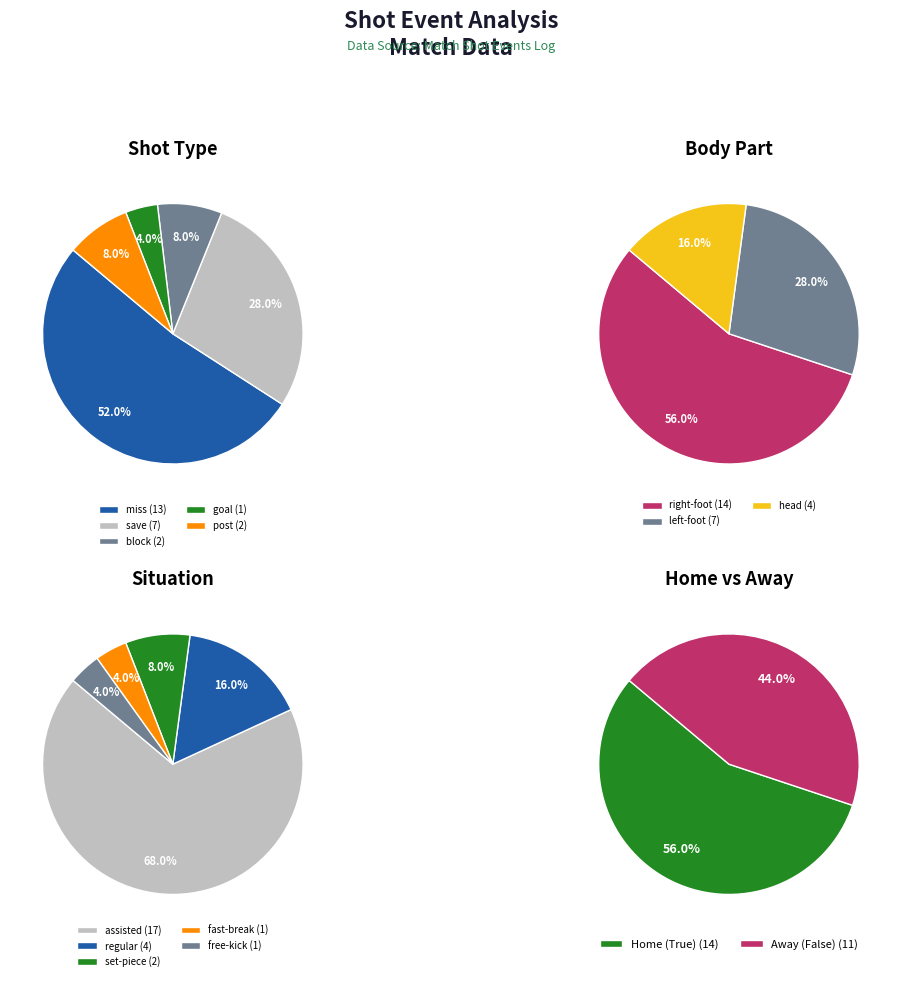

To the nearest percent, what is the difference between the goal and save slice percentages?

24%